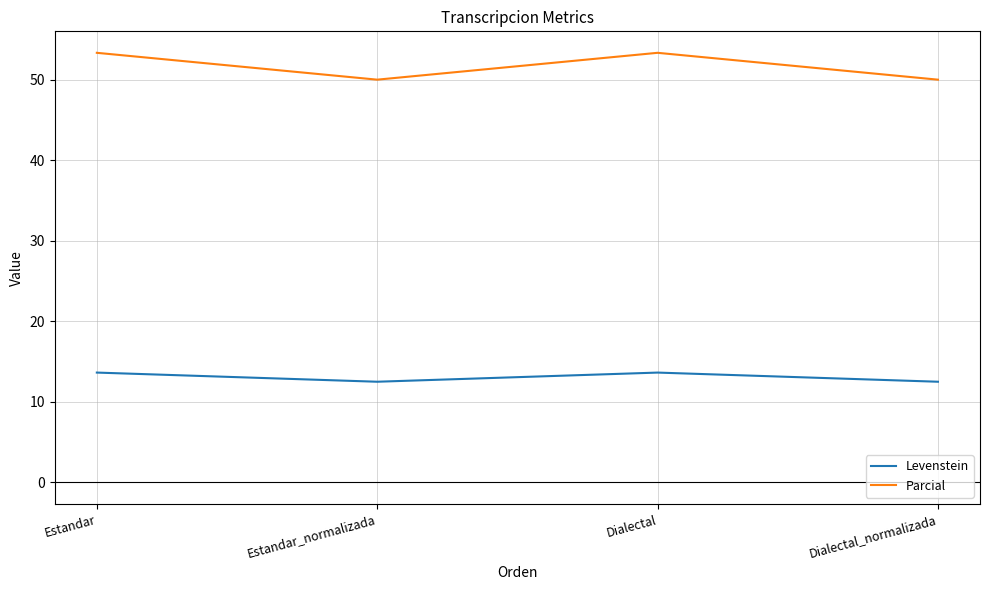

True or false: Parcial has more than 1 interior local peaks.

False